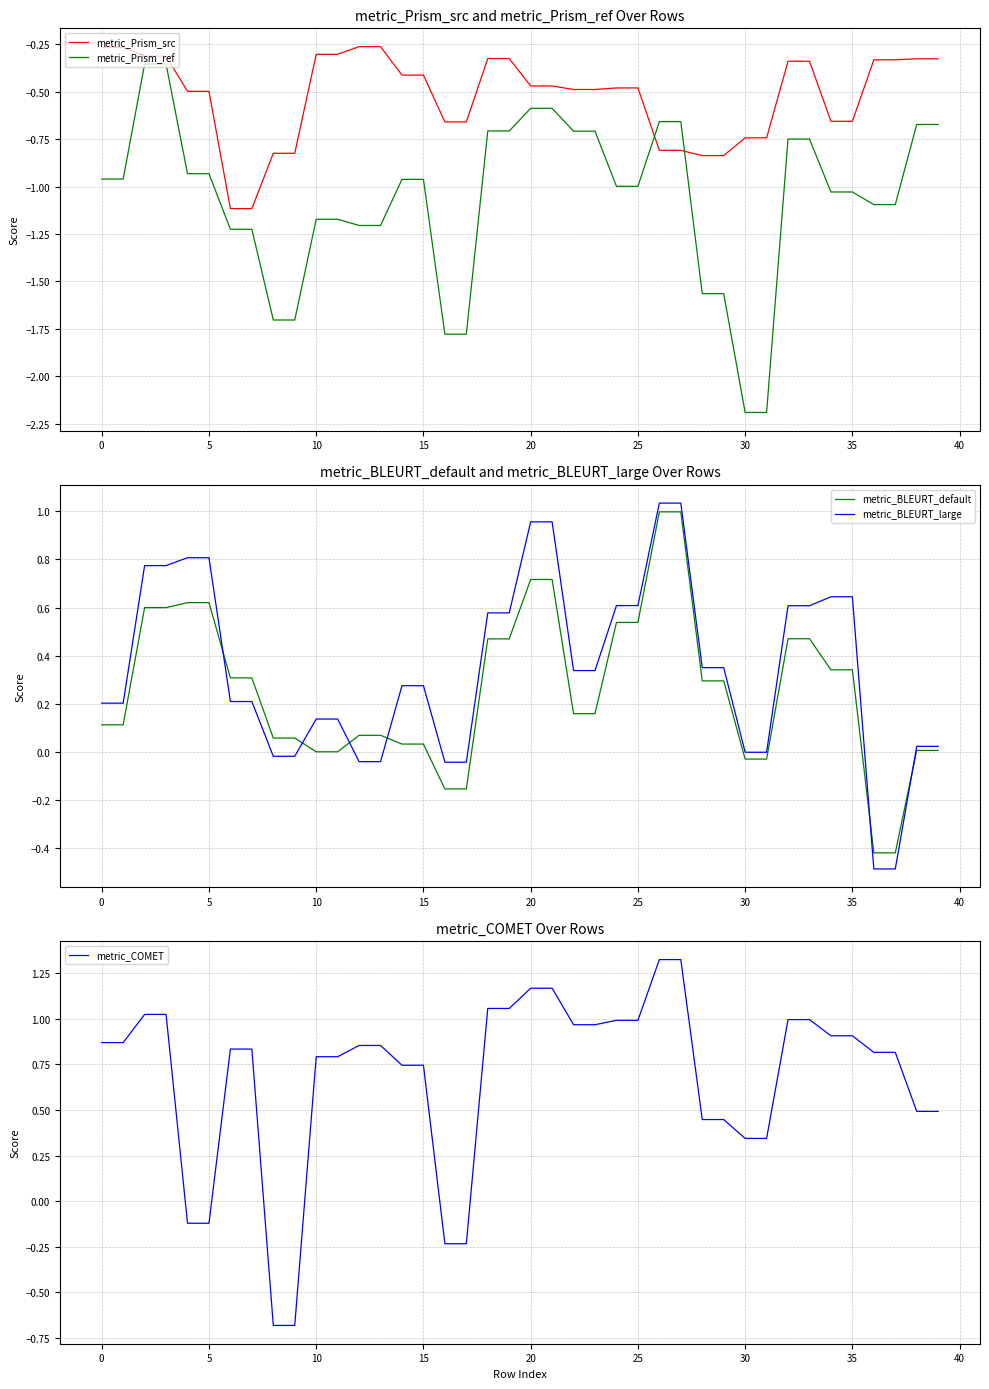

How many values in the metric_BLEURT_default series are below 0?

6